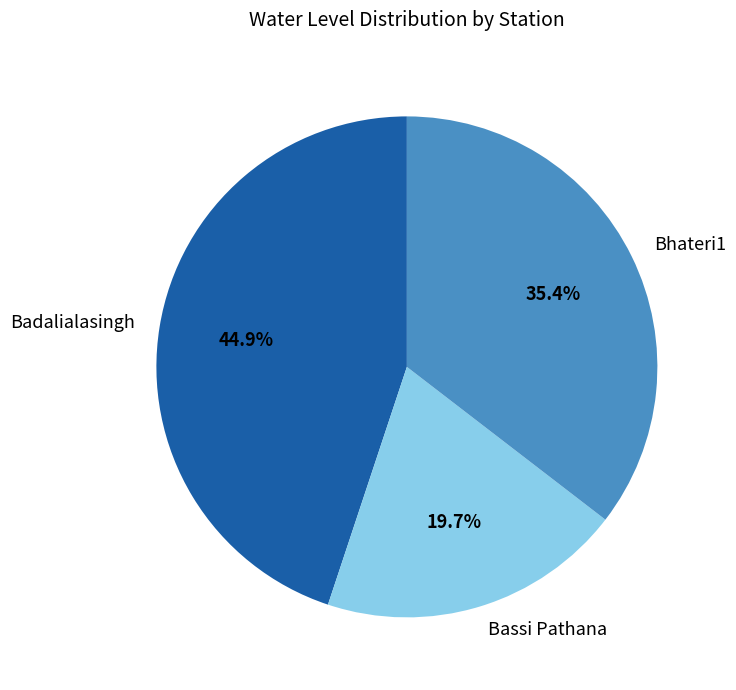

What is the smallest slice in the pie chart?

Bassi Pathana